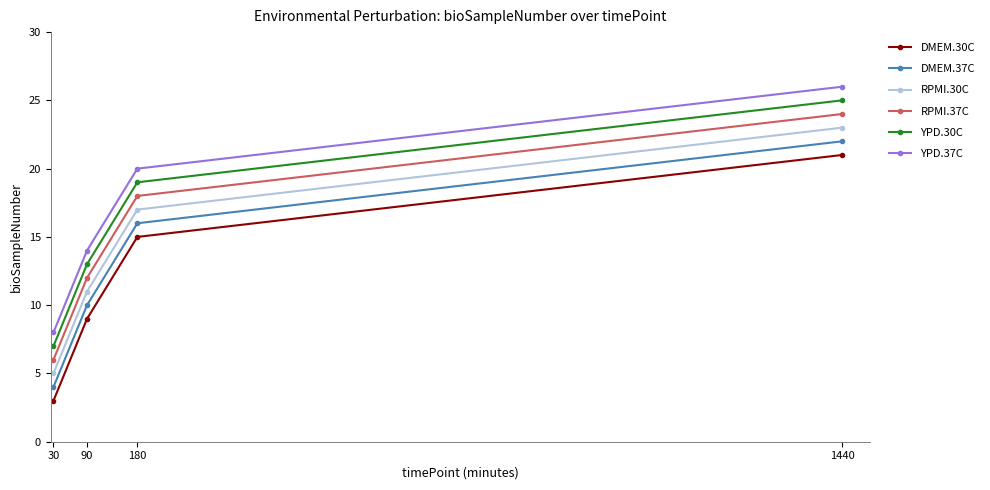

How many values in the DMEM.37C series are below 16?

2